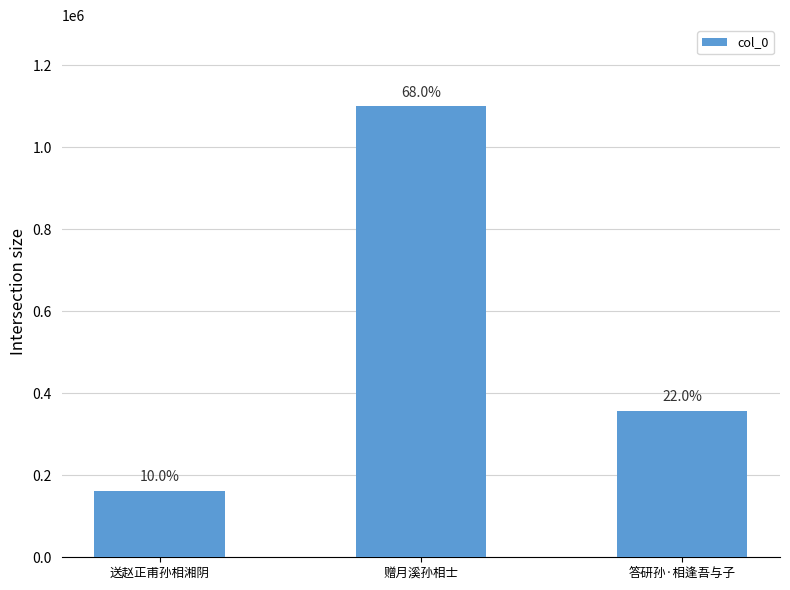

Are the bars horizontal?

No